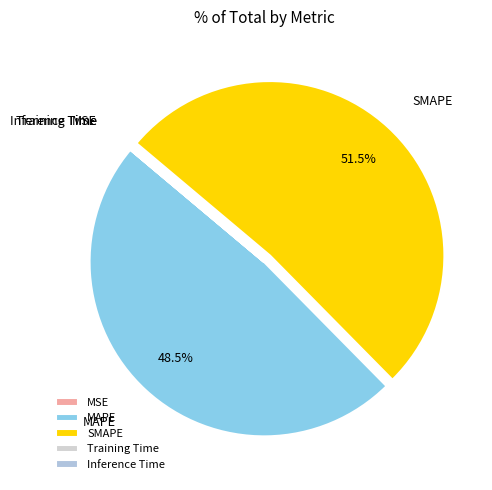

What is the largest slice in the pie chart?

SMAPE